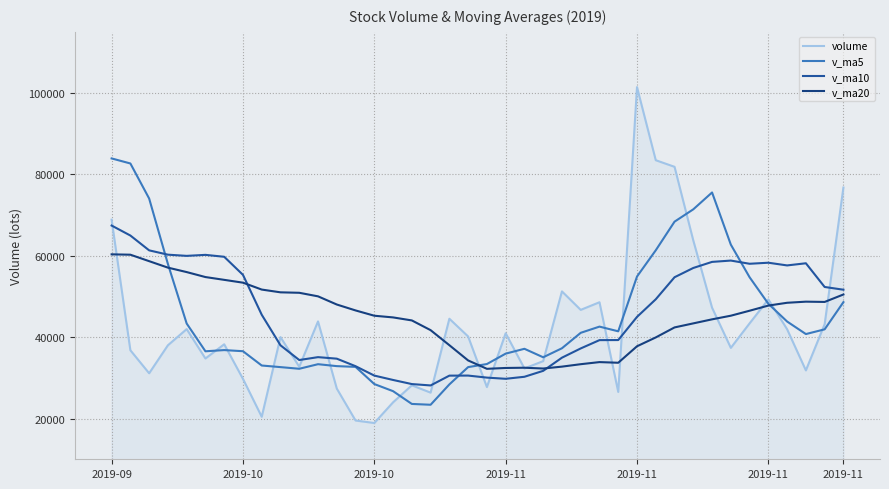

What is the greatest value displayed?

101421.7